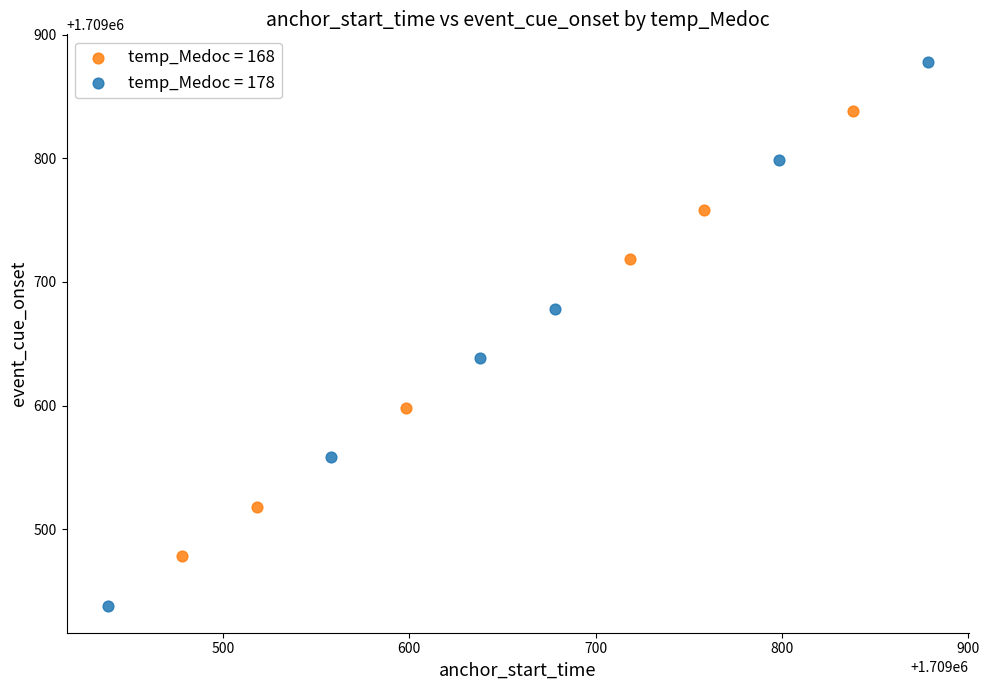

Which series reaches the minimum Y coordinate?

temp_Medoc = 178